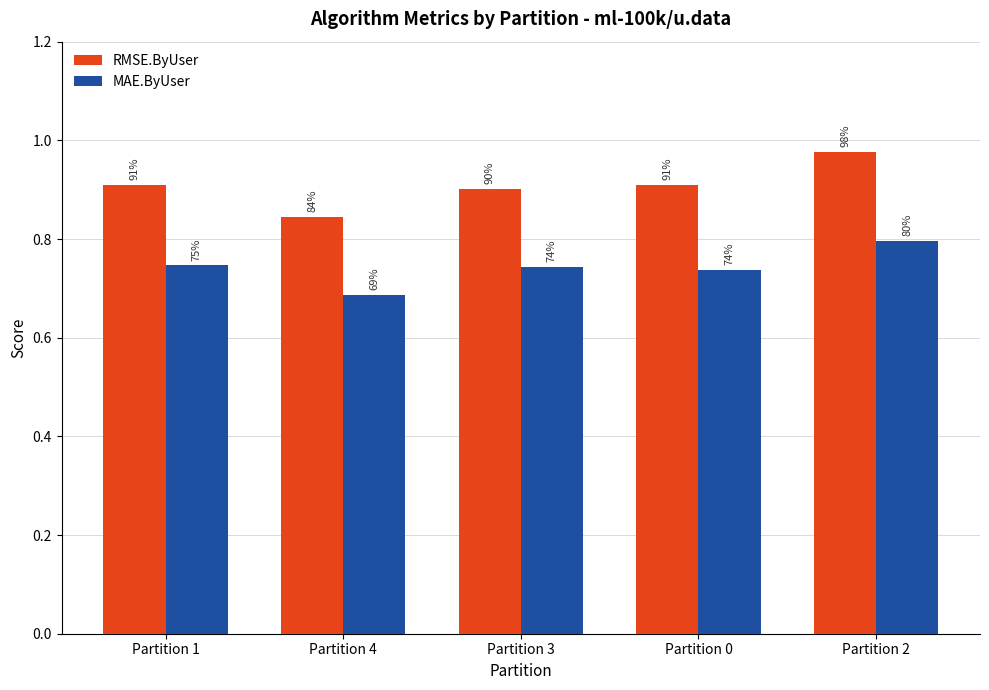

Does the chart contain stacked bars?

No